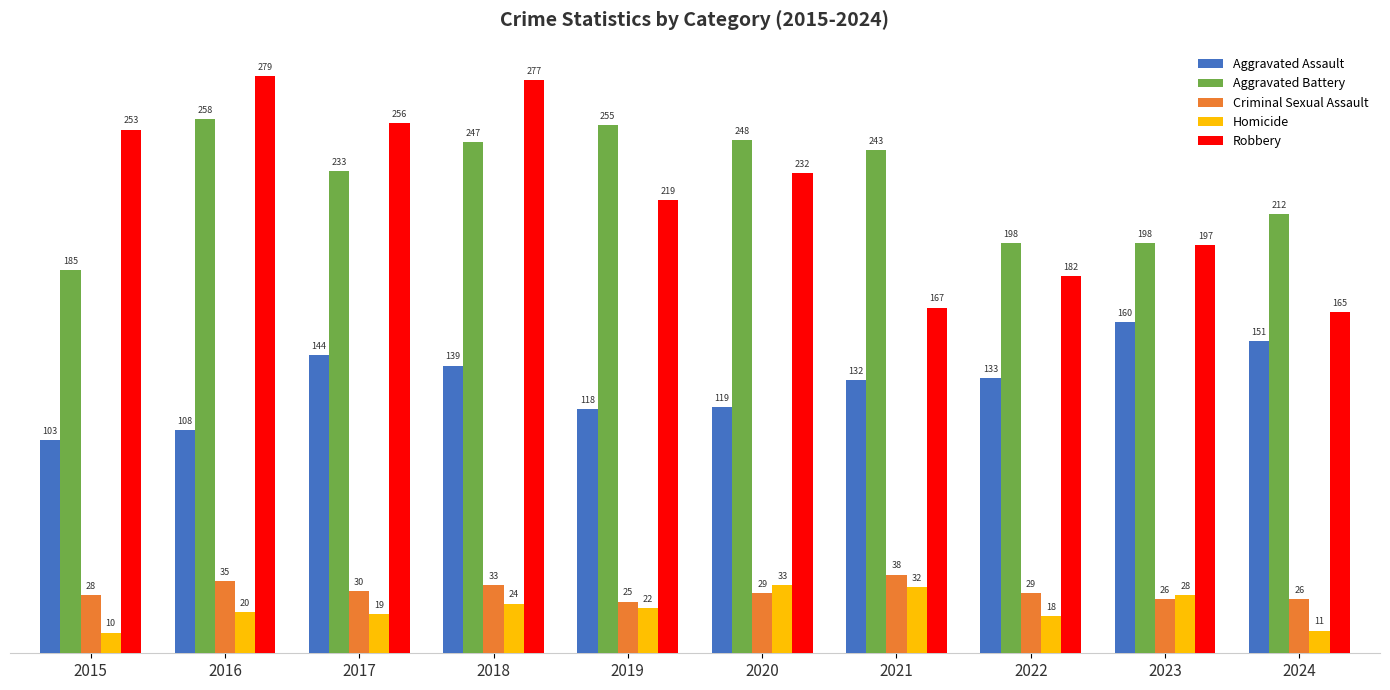

How many bars are there in each group?

5